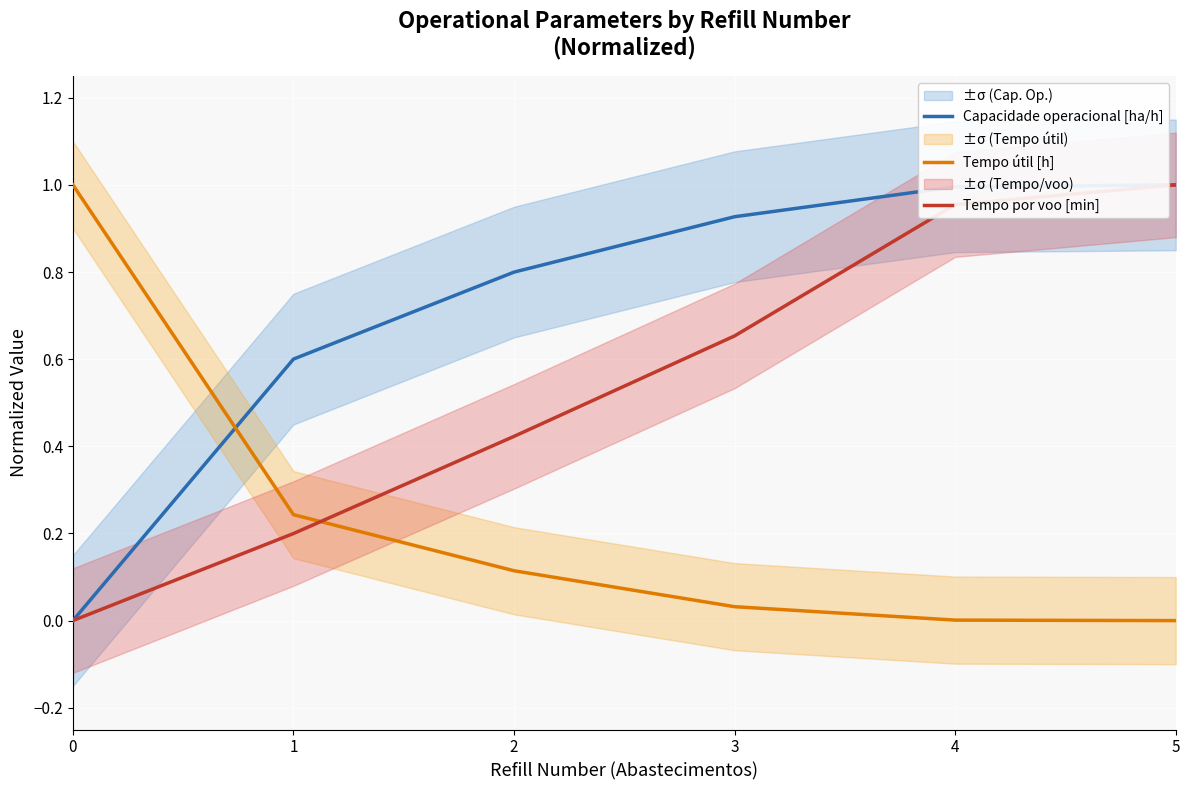

Is it true that Tempo por voo [min] equals 1.3 at 4?

False